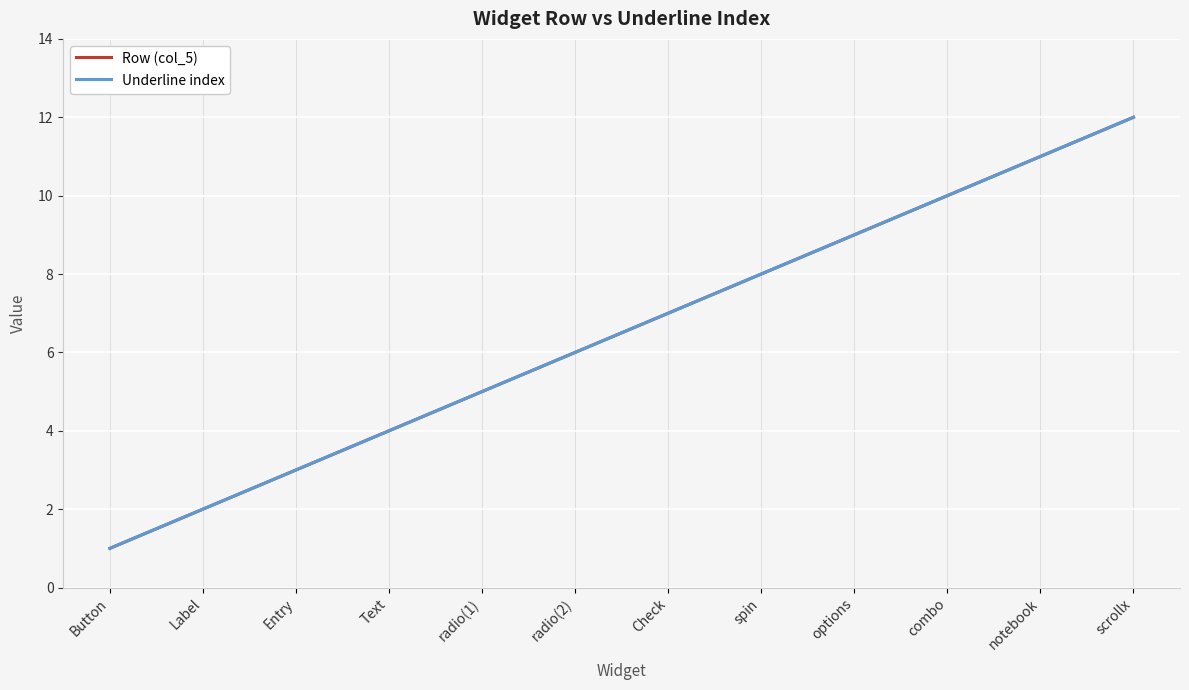

Is it true that Row (col_5) equals 12 at spin?

False